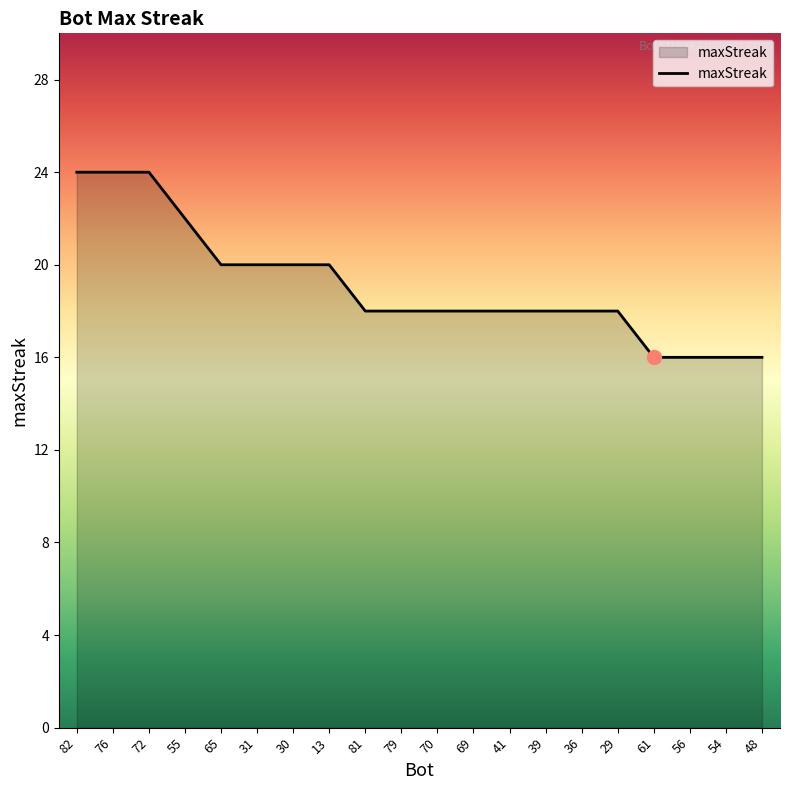

Count the values in the range 18 to 20.

12